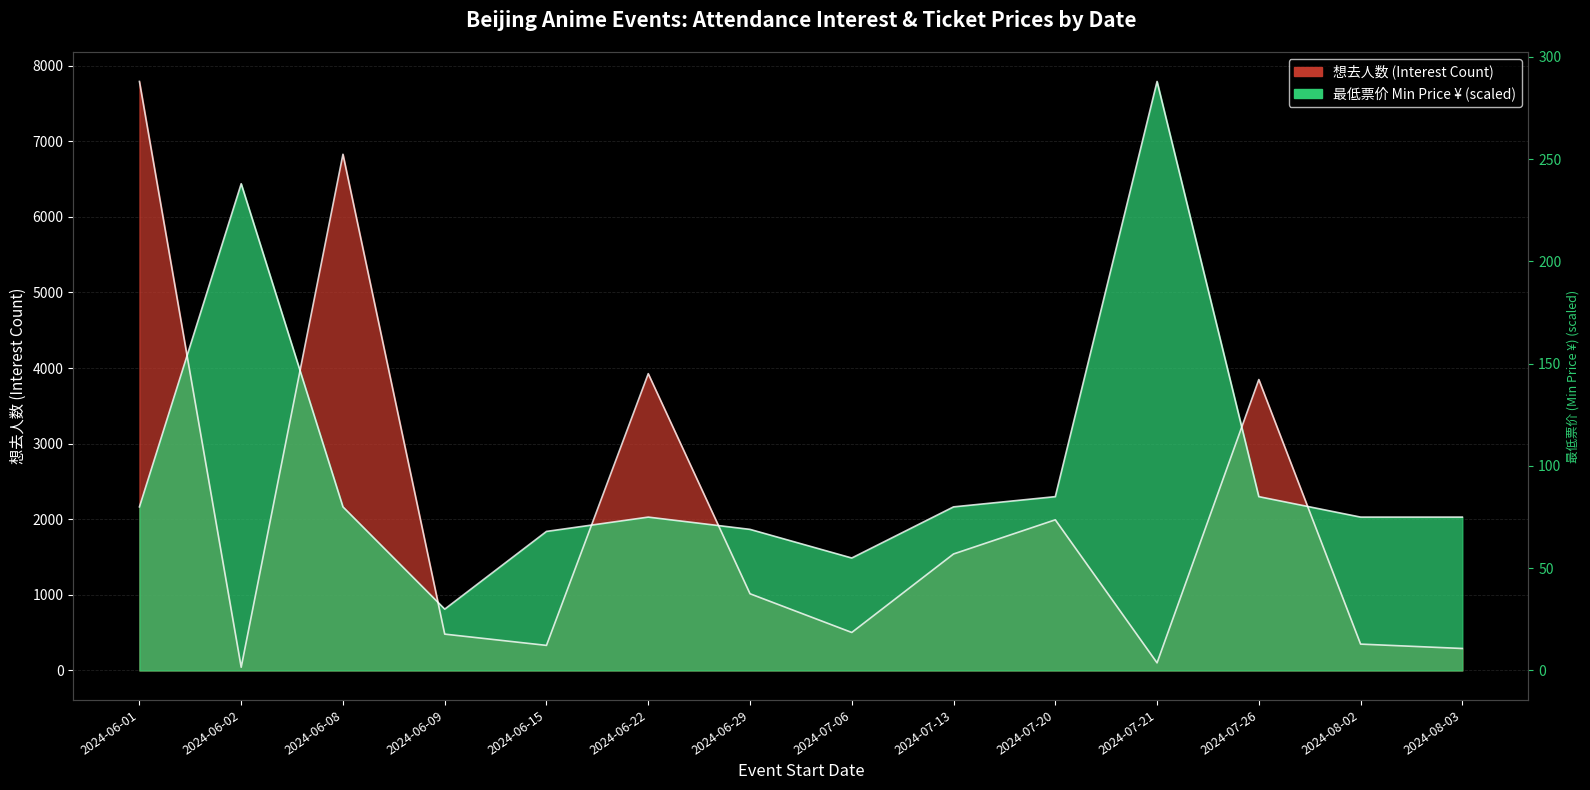

Where do 想去人数 and 最低票价 first cross each other?

2024-06-01 and 2024-06-02